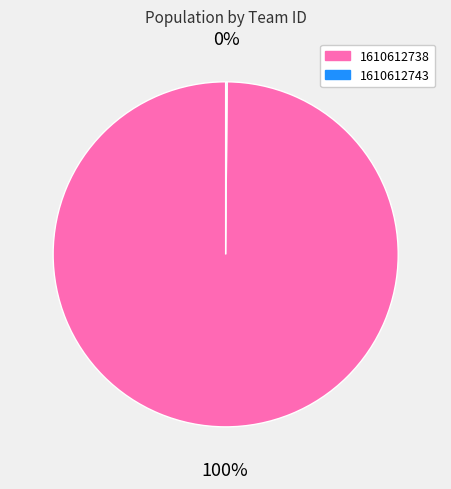

Does any single category account for the majority?

Yes